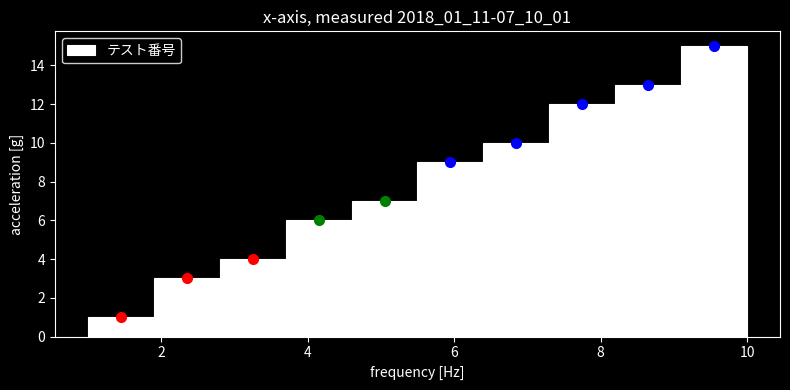

Reading left to right, transcribe this chart: for each bar, give the range it covers on the x-axis and its height. Neither the bar edges nor the heights are printed on the chart, so give them approximately, as read against the axes.

1.0 to 1.9: 1
1.9 to 2.8: 3
2.8 to 3.7: 4
3.7 to 4.6: 6
4.6 to 5.5: 7
5.5 to 6.4: 9
6.4 to 7.3: 10
7.3 to 8.2: 12
8.2 to 9.1: 13
9.1 to 10.0: 15